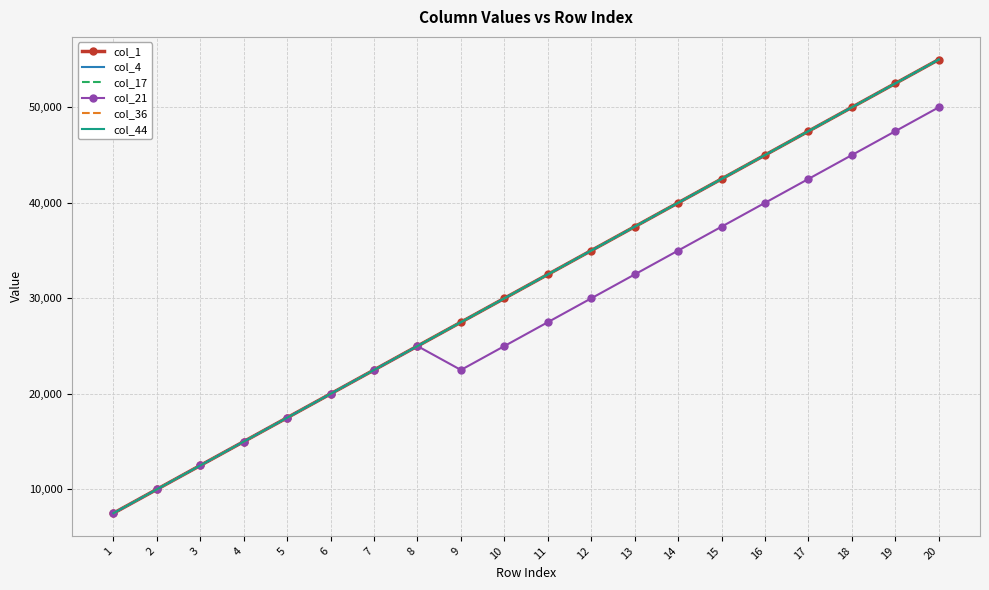

The col_44 series shows 33637 at 6. True or false?

False